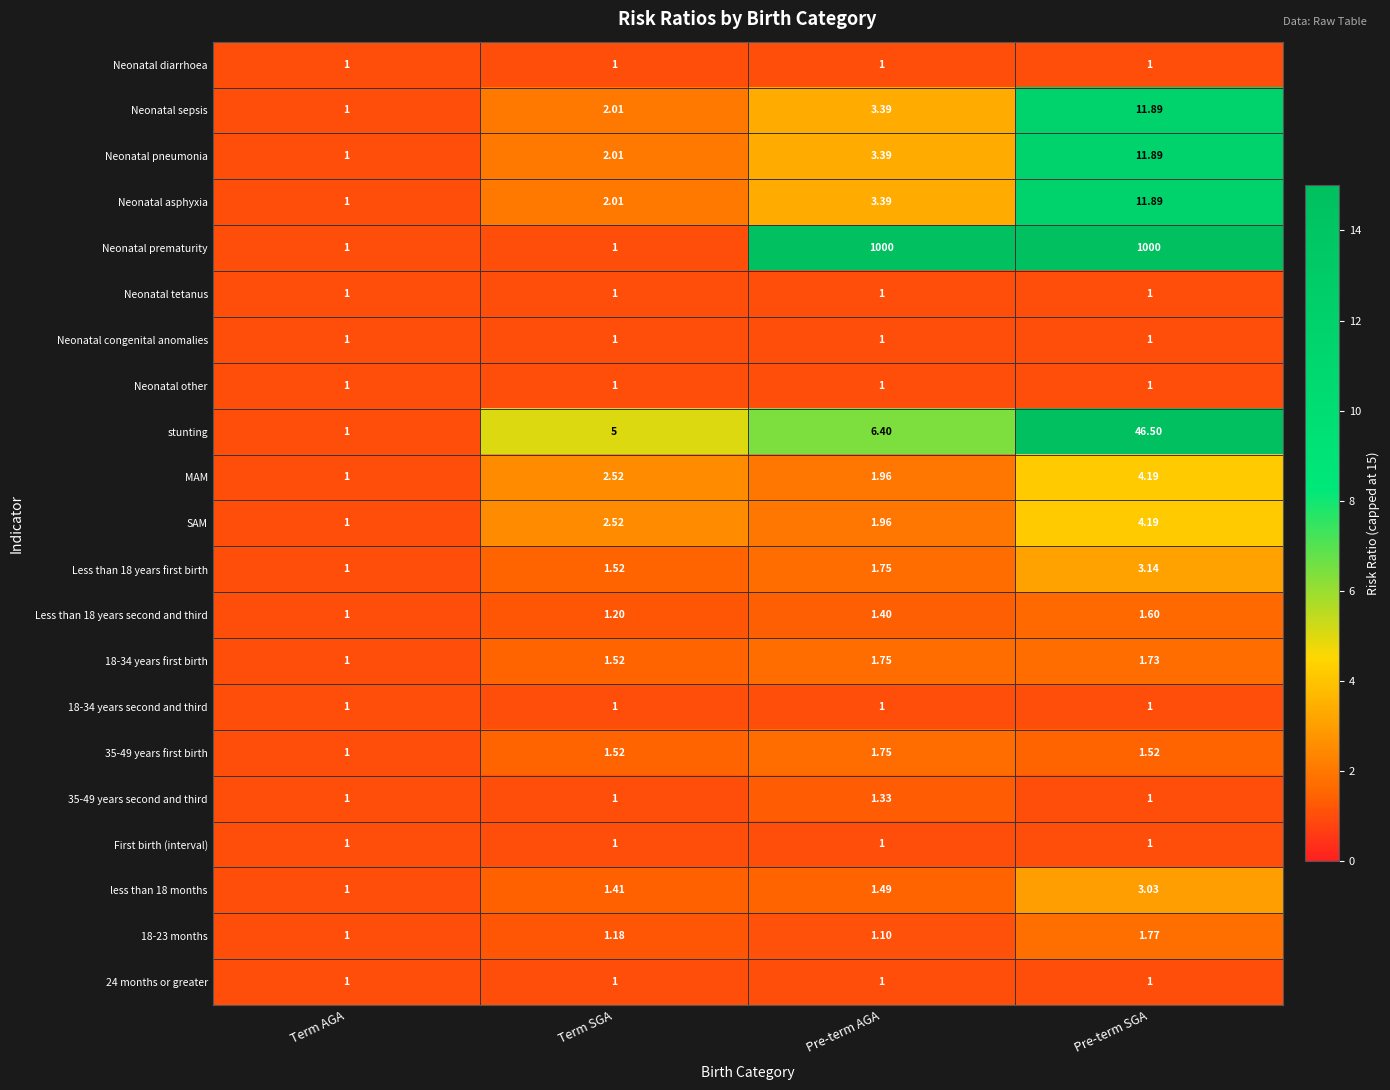

What is the greatest value displayed?

1000.0